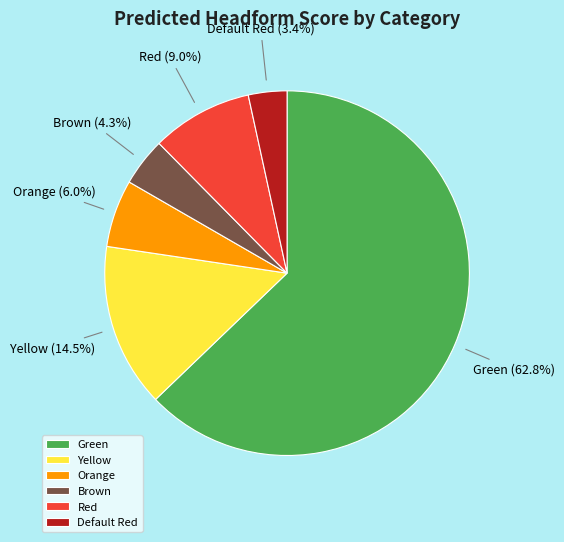

What is the majority slice?

Green